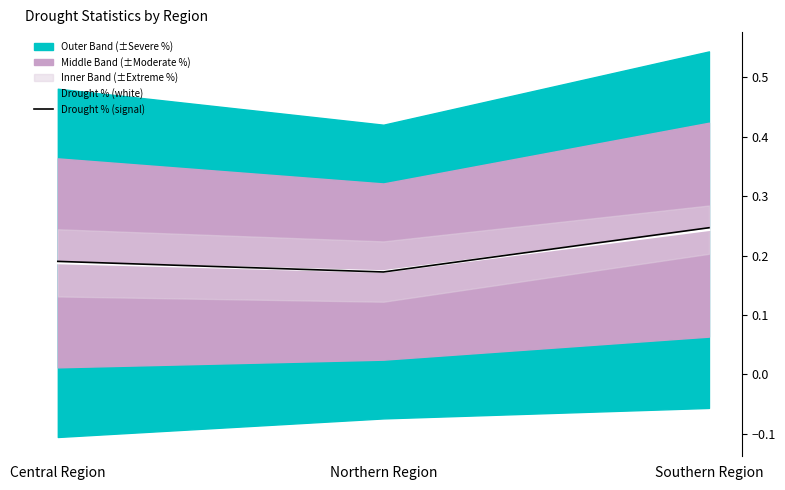

At which label does Drought % (white) reach its minimum?

Northern Region